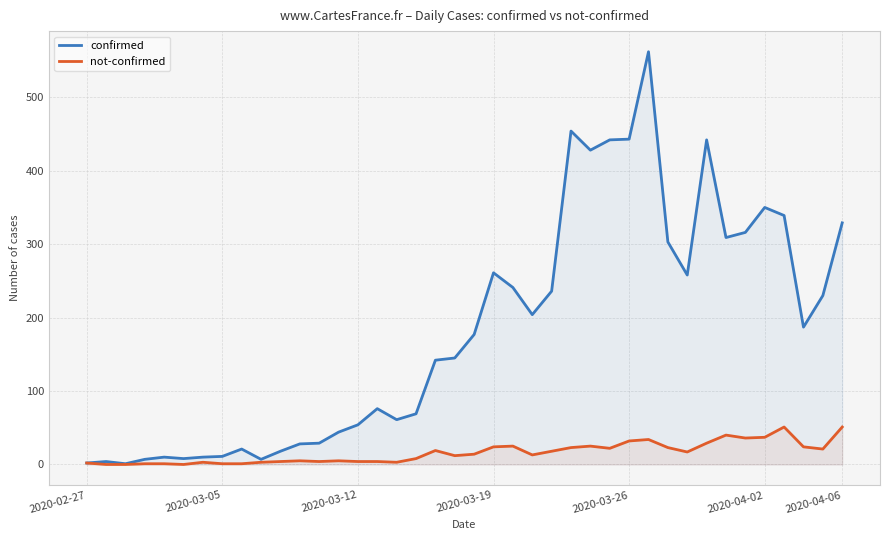

How many categories are shown in the chart?

40